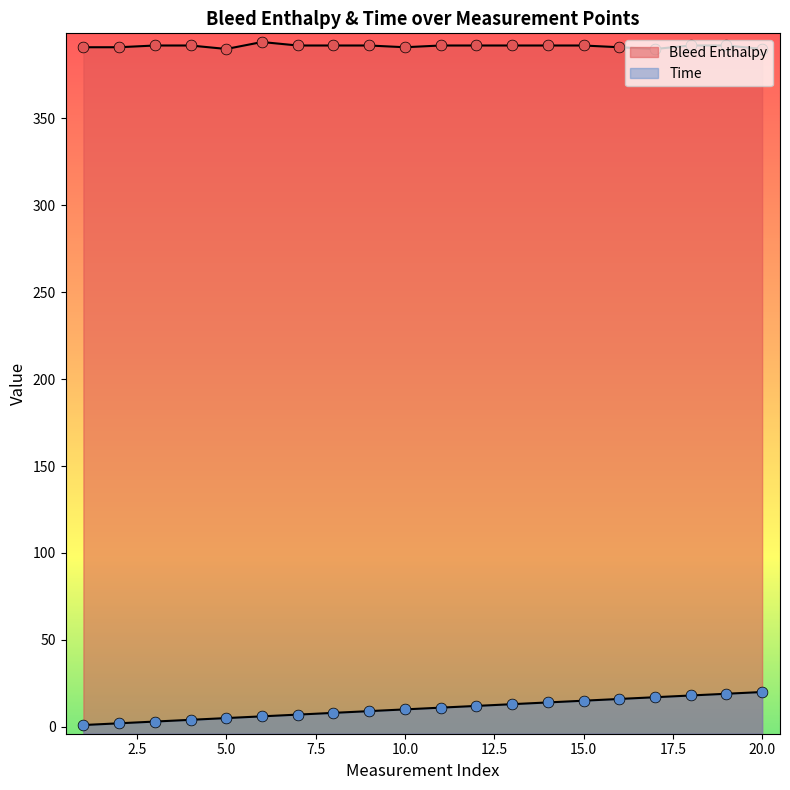

What are all the series names shown in the legend?

Bleed Enthalpy, Time